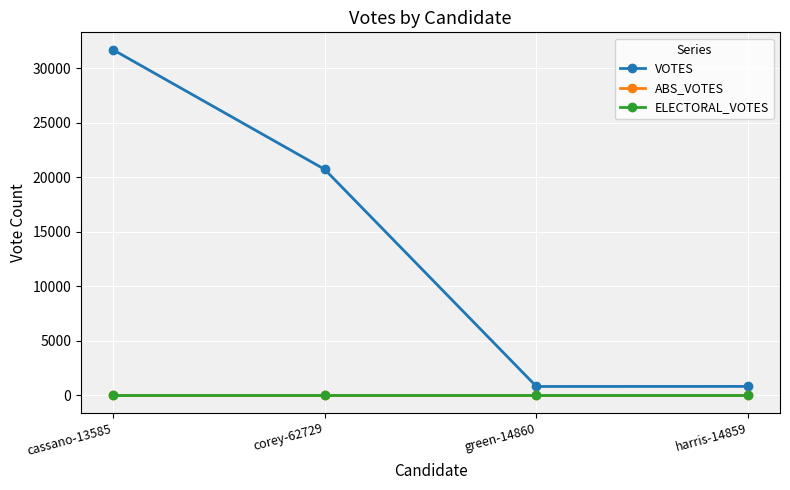

Which series changed the most between green-14860 and harris-14859?

VOTES